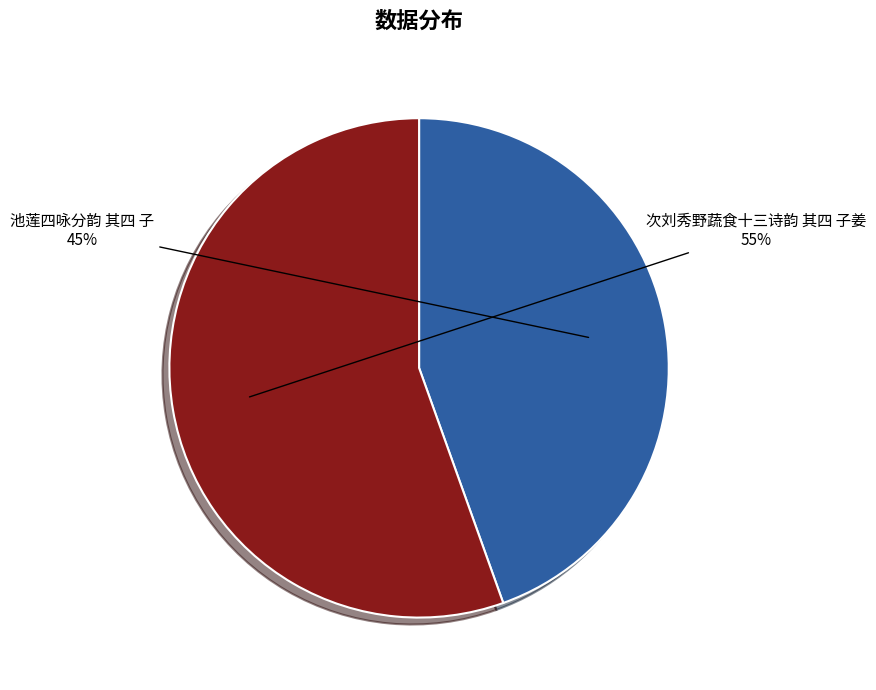

Which category accounts for the majority?

次刘秀野蔬食十三诗韵 其四 子姜